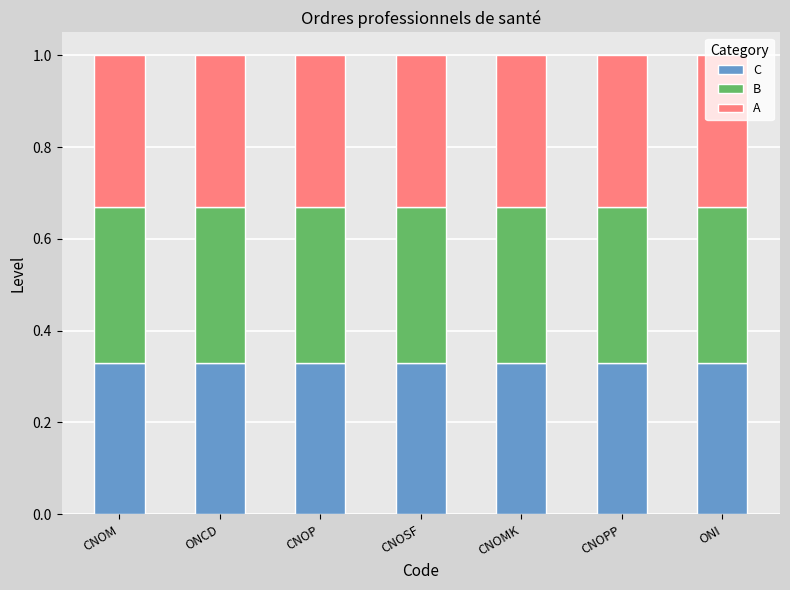

How many bars are there in total?

7